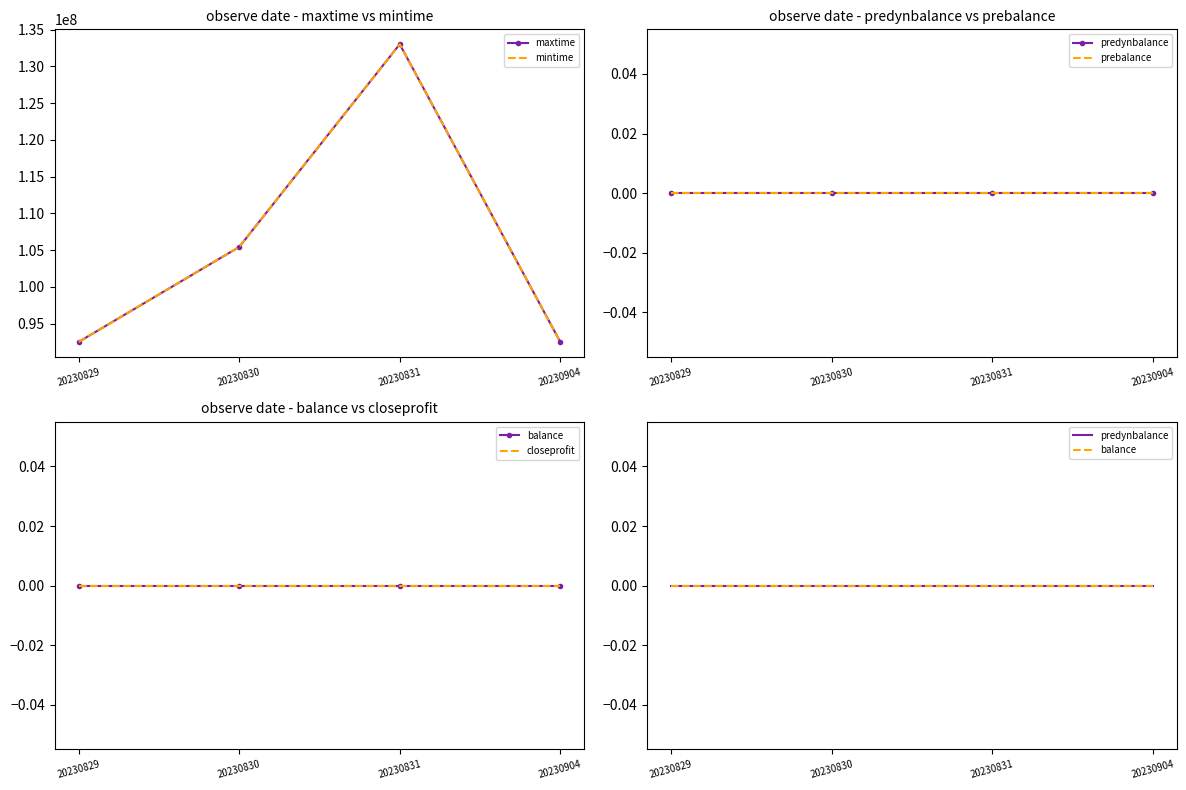

At how many categories does at least one series exceed 56498355?

4